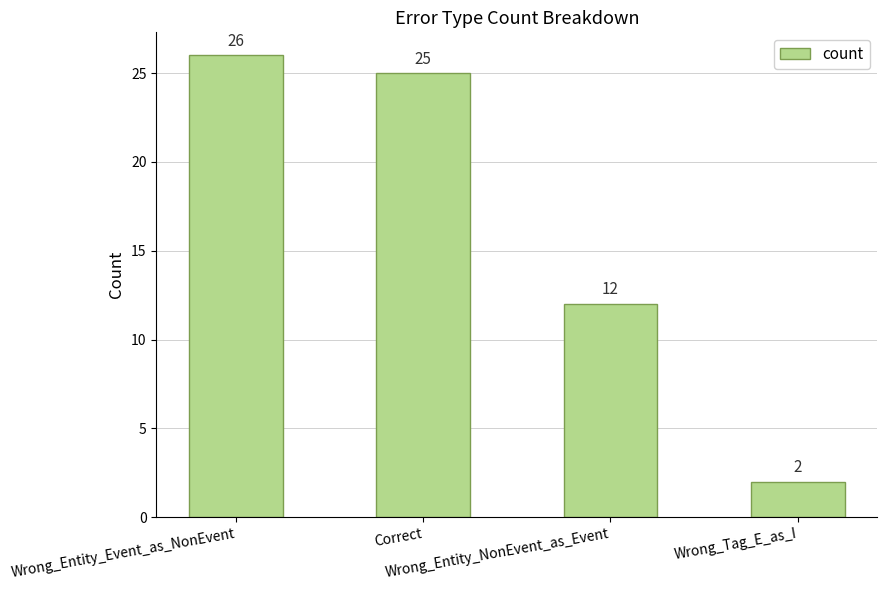

Where does the data first go above 25?

Wrong_Entity_Event_as_NonEvent